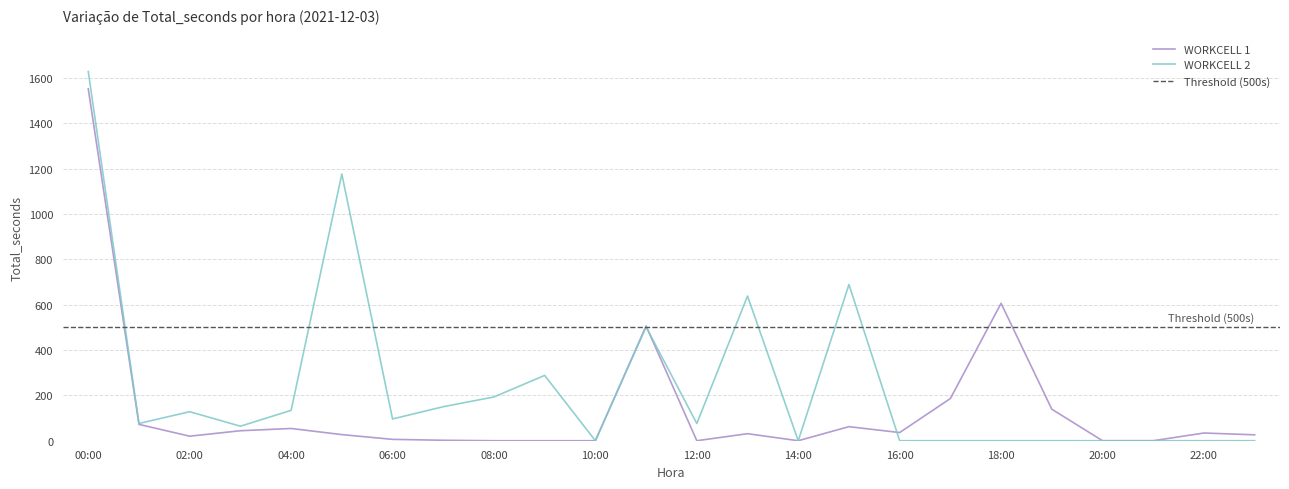

How many lines are shown in the chart?

2